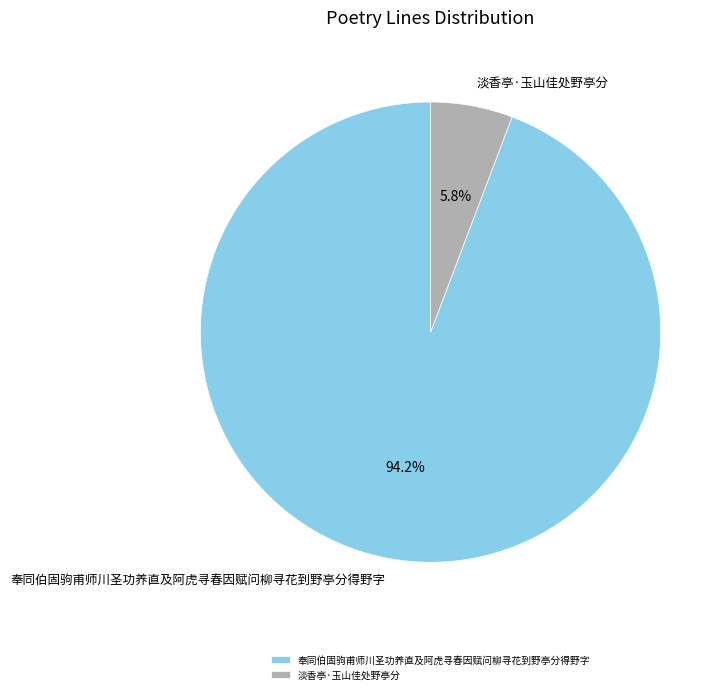

Approximately how many times larger is the value at 淡香亭·玉山佳处野亭分 compared to 奉同伯固驹甫师川圣功养直及阿虎寻春因赋问柳寻花到野亭分得野字?

0.1